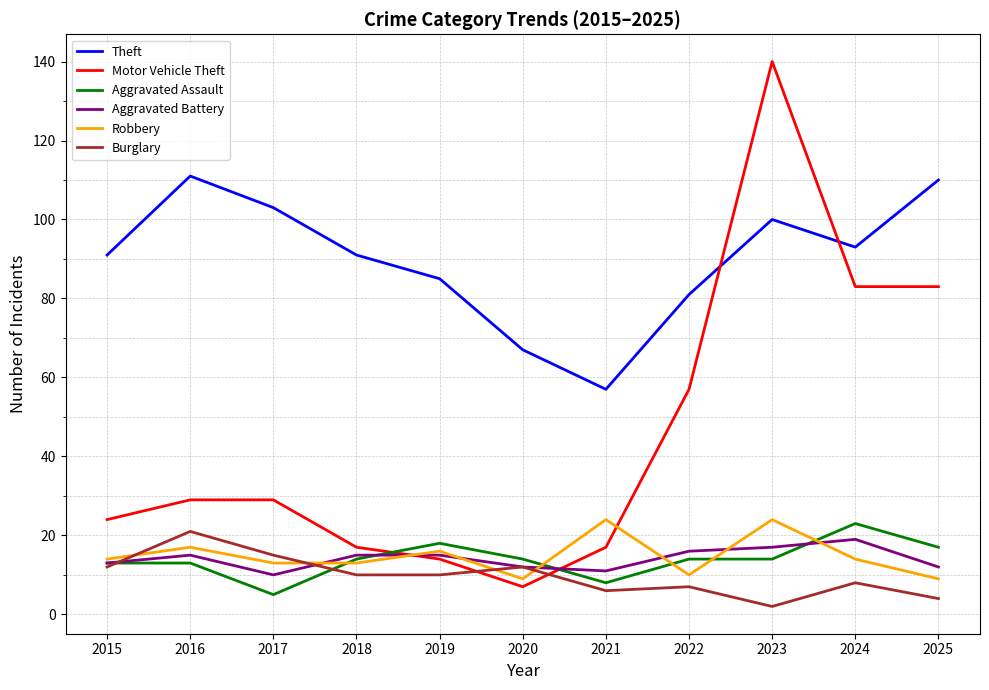

How many intersections are there between Motor Vehicle Theft and Theft?

2